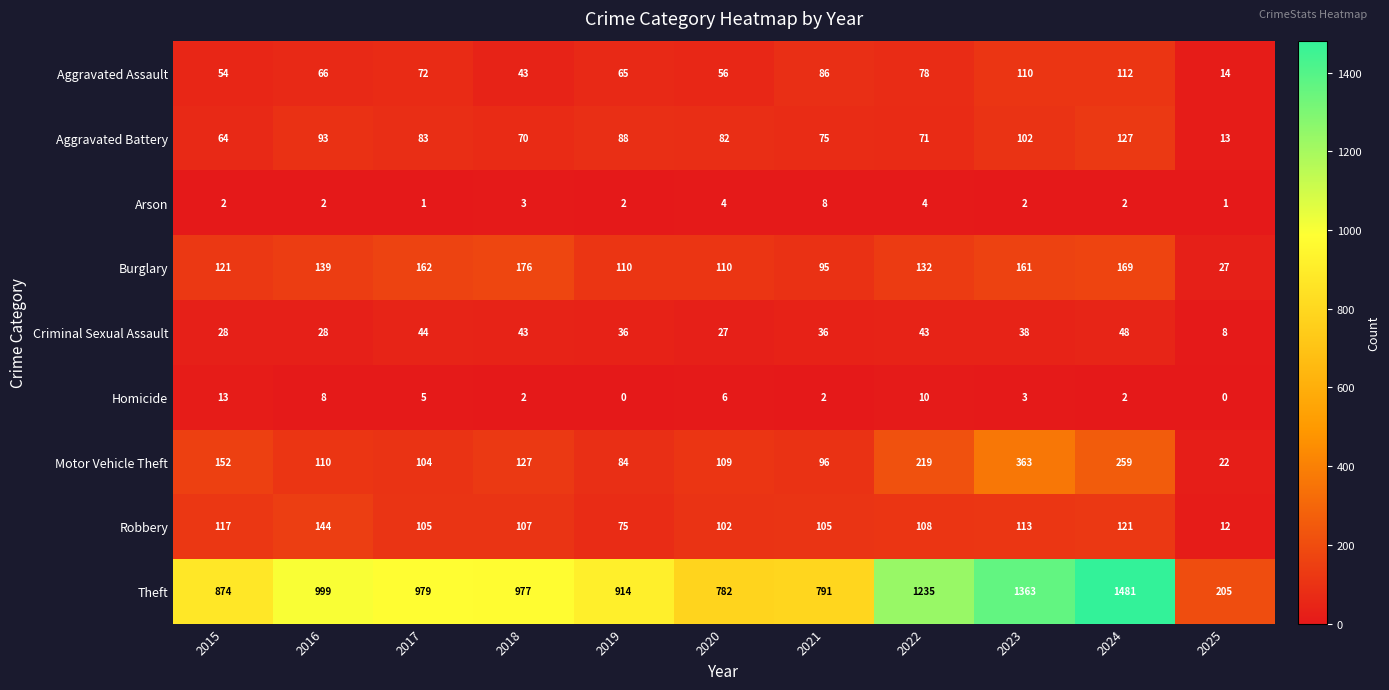

What is the greatest value displayed?

1481